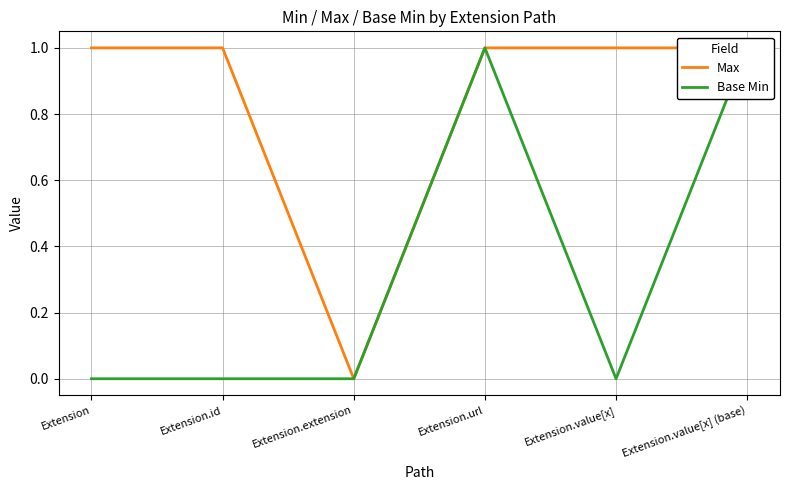

Is it true that Base Min equals 0 at Extension.id?

True